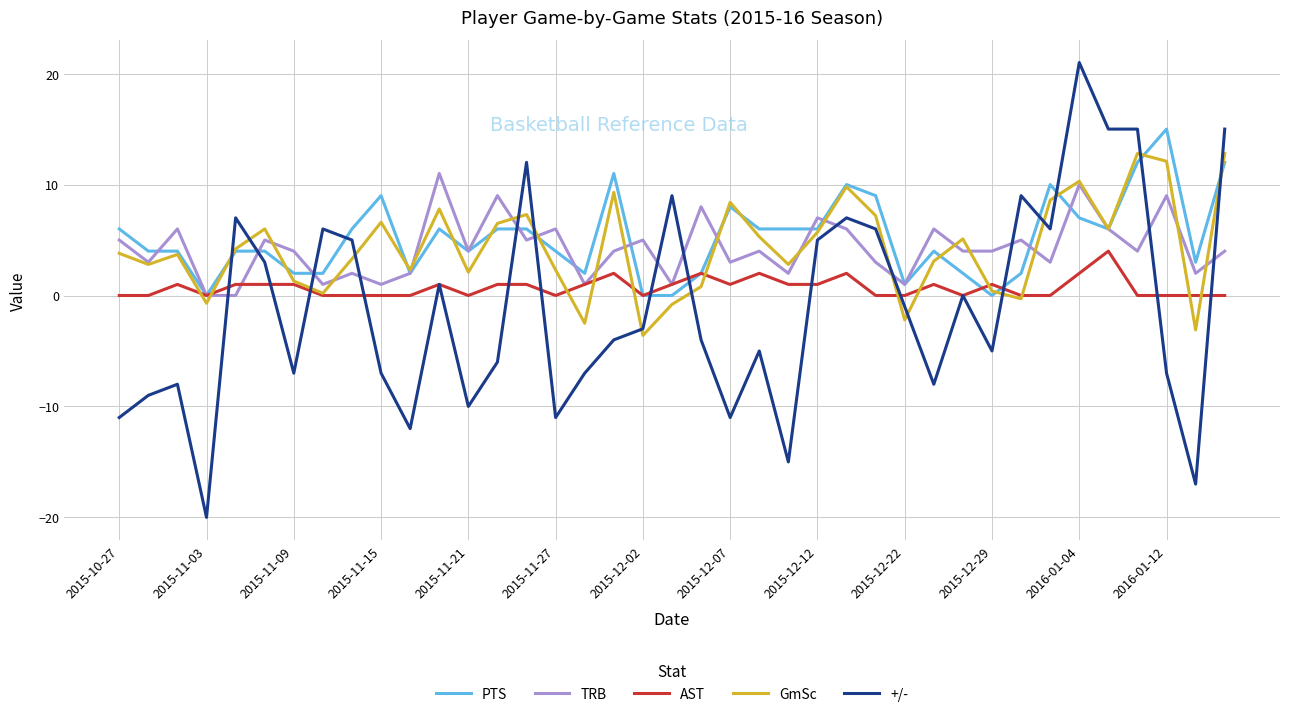

What is the maximum value shown in the chart?

21.0